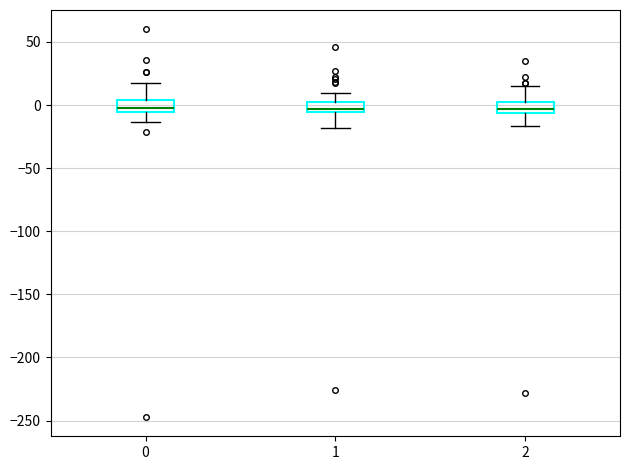

Where is the upper edge of the box at x = 2 on the y-axis? The values are not printed on the chart, so give them approximately, as read against the axis.

0